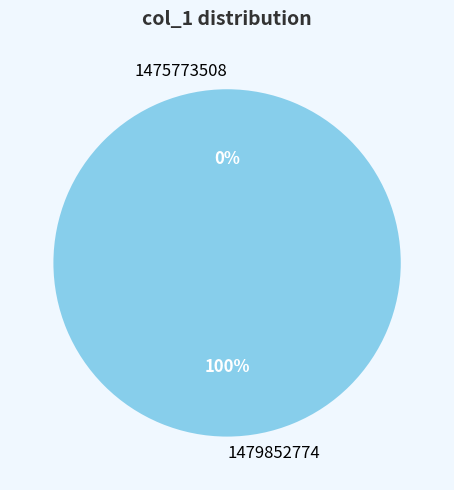

To the nearest percent, what percentage of the pie is 1479852774?

100%